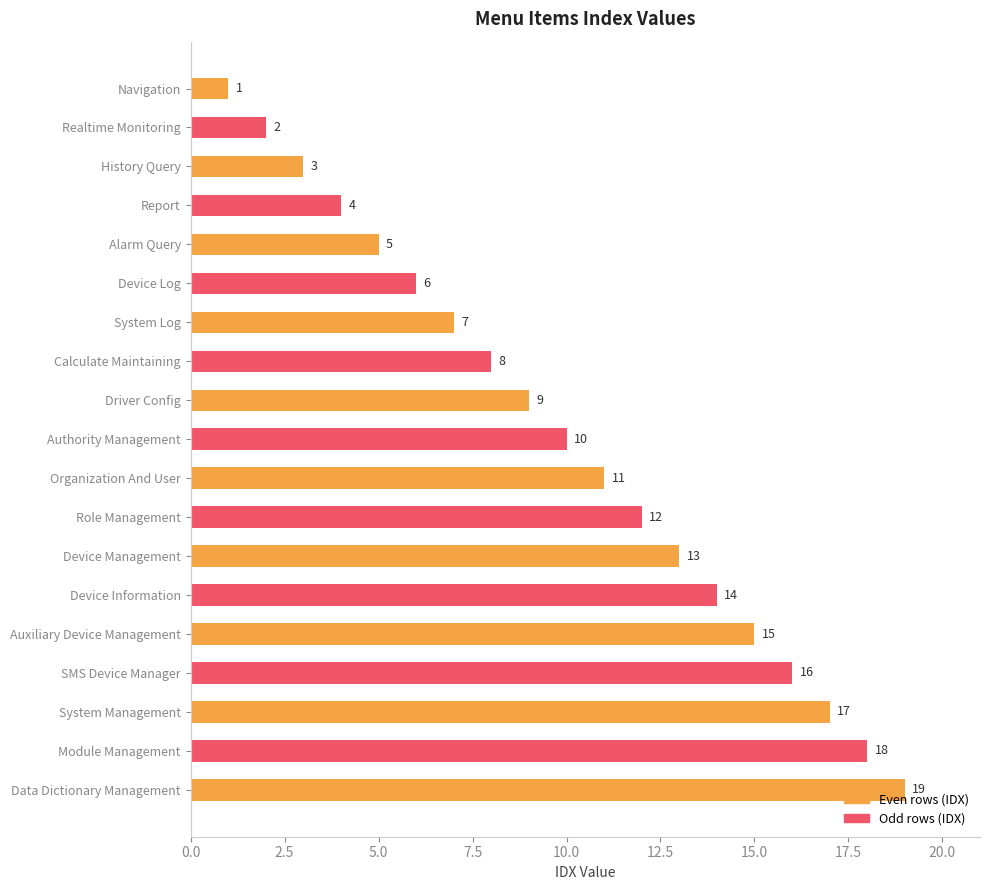

Approximately how many times larger is the value at Data Dictionary Management compared to History Query?

6.3